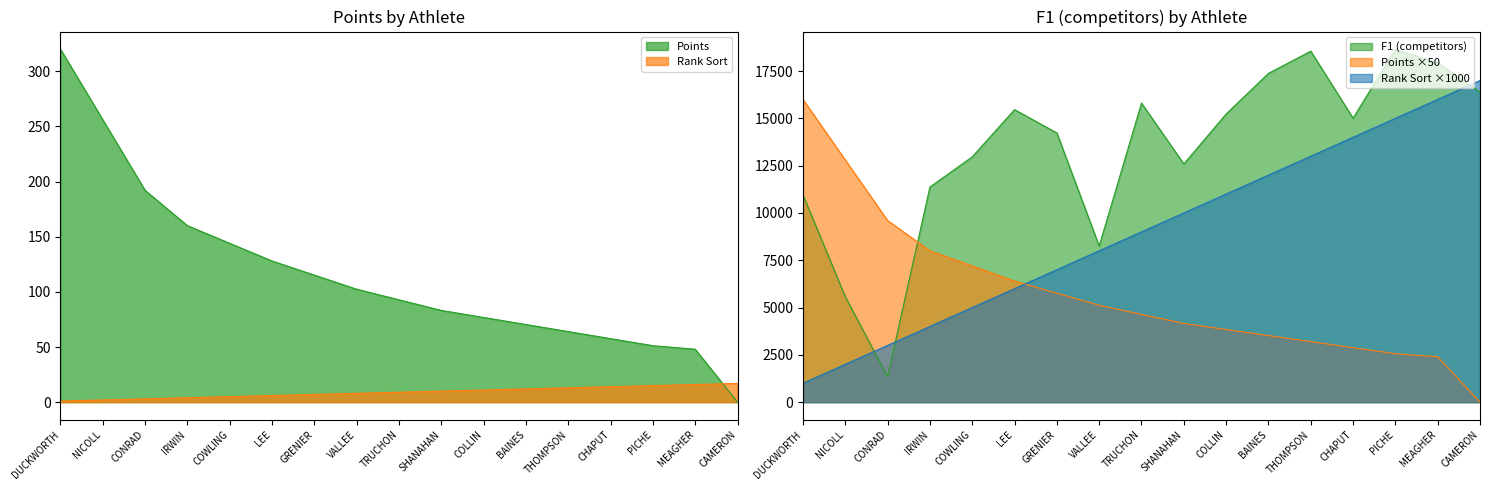

What are all the series names shown in the legend?

Points, Rank Sort, F1 (competitors)